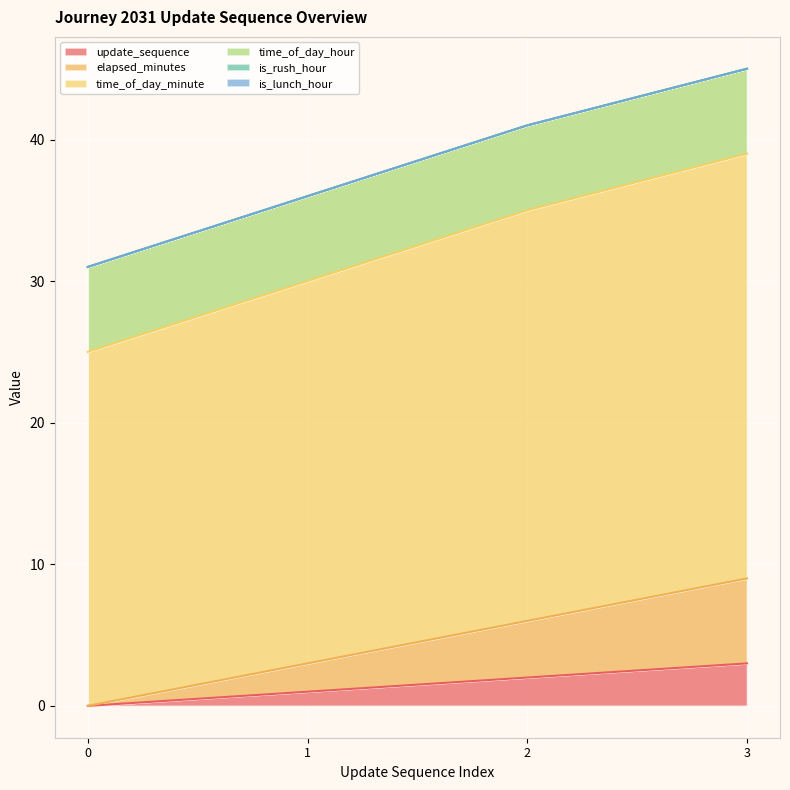

True or false: time_of_day_minute has more than 1 points higher than both neighbors.

False